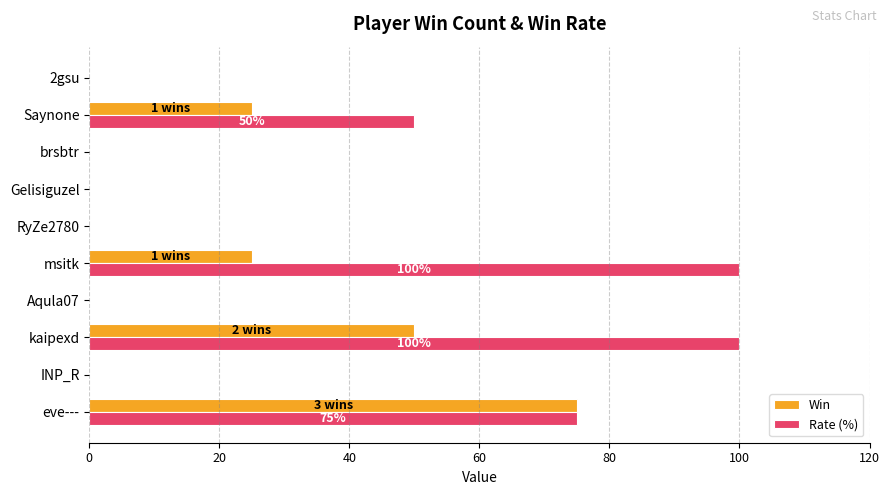

What is the sum of all Win values?

175